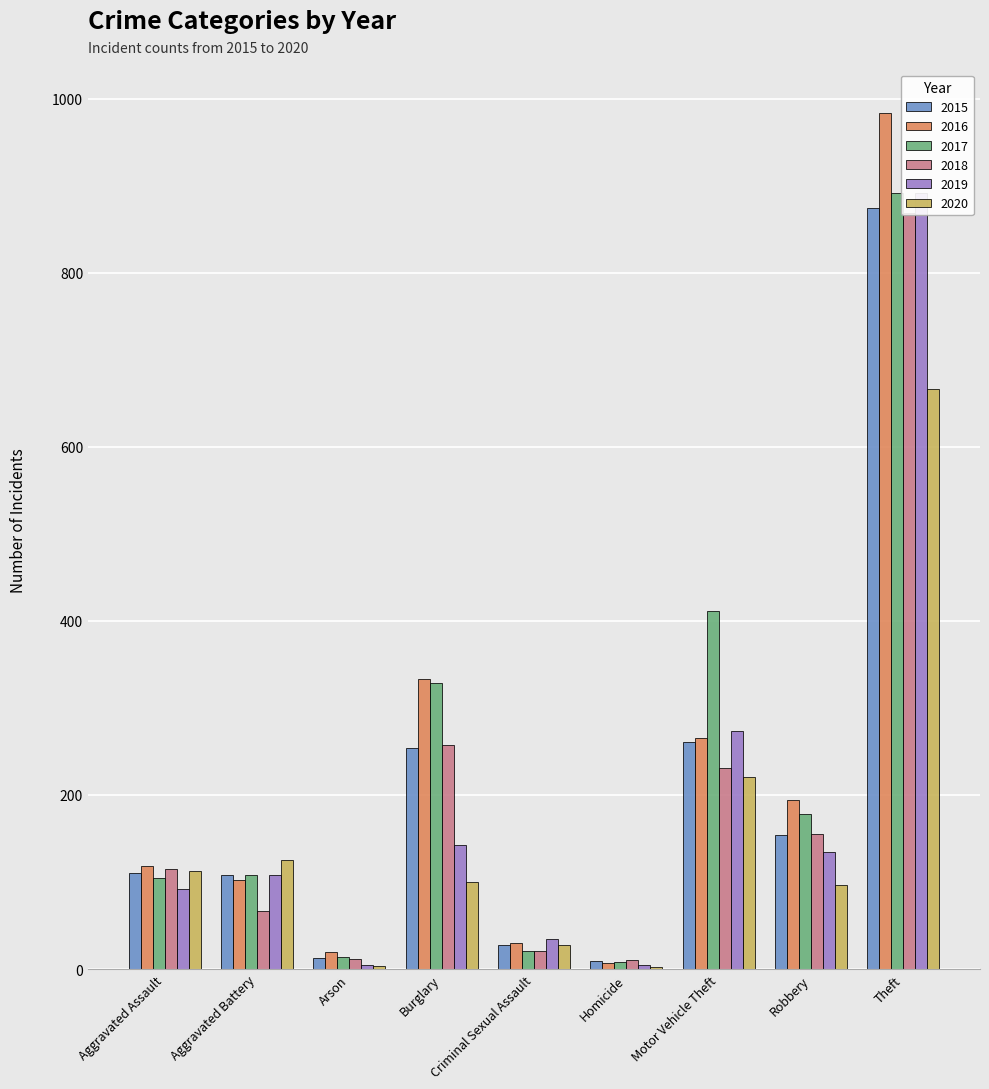

What is the total value across all series at Criminal Sexual Assault?

163